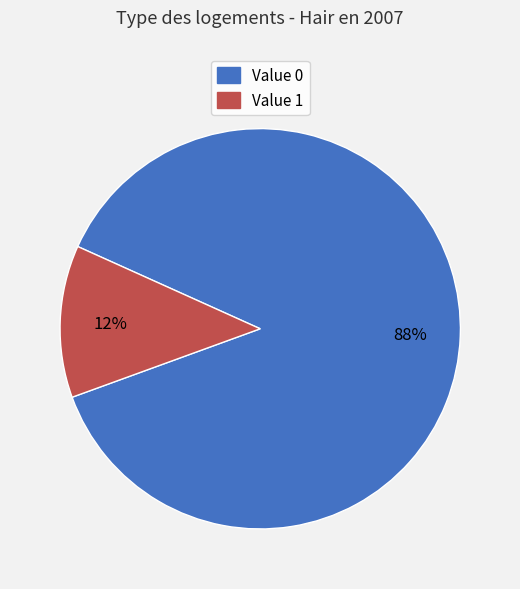

Does any single category account for the majority?

Yes